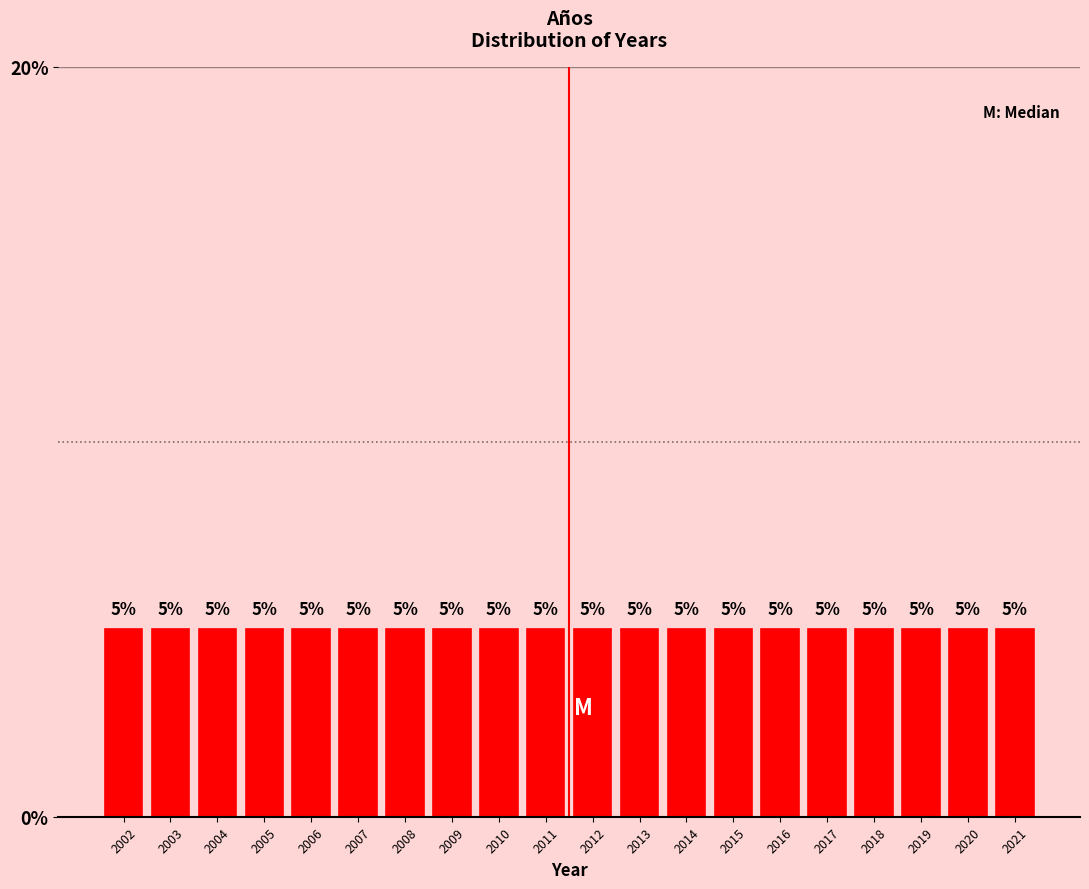

Reading left to right, list every bar in this chart as the range it spans on the x-axis followed by its height.

2001.5 to 2002.5: 5
2002.5 to 2003.5: 5
2003.5 to 2004.5: 5
2004.5 to 2005.5: 5
2005.5 to 2006.5: 5
2006.5 to 2007.5: 5
2007.5 to 2008.5: 5
2008.5 to 2009.5: 5
2009.5 to 2010.5: 5
2010.5 to 2011.5: 5
2011.5 to 2012.5: 5
2012.5 to 2013.5: 5
2013.5 to 2014.5: 5
2014.5 to 2015.5: 5
2015.5 to 2016.5: 5
2016.5 to 2017.5: 5
2017.5 to 2018.5: 5
2018.5 to 2019.5: 5
2019.5 to 2020.5: 5
2020.5 to 2021.5: 5